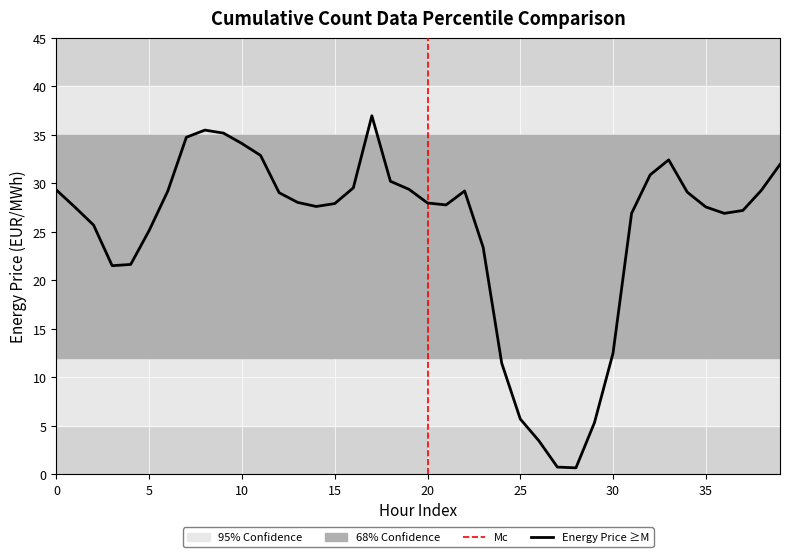

True or false: there are more than 0 points higher than both neighbors.

True